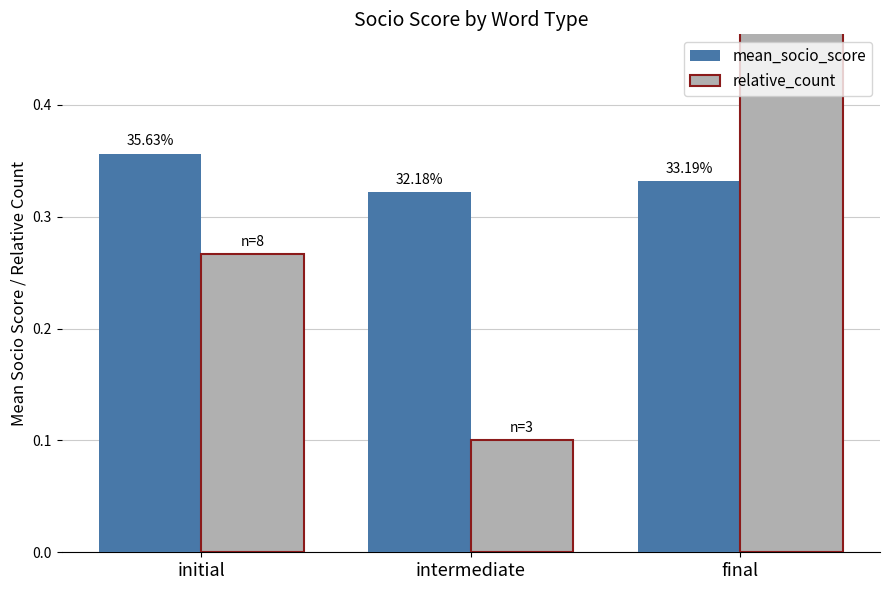

Reading right to left, transcribe all the data shown in this chart.

mean_socio_score: 0.3	0.3	0.4
relative_count: 1.0	0.1	0.3